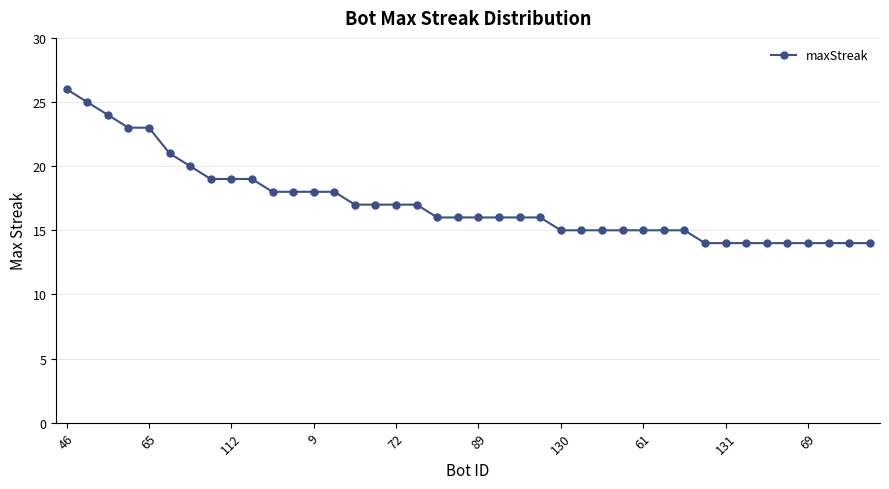

Does the chart have visible grid lines?

Yes